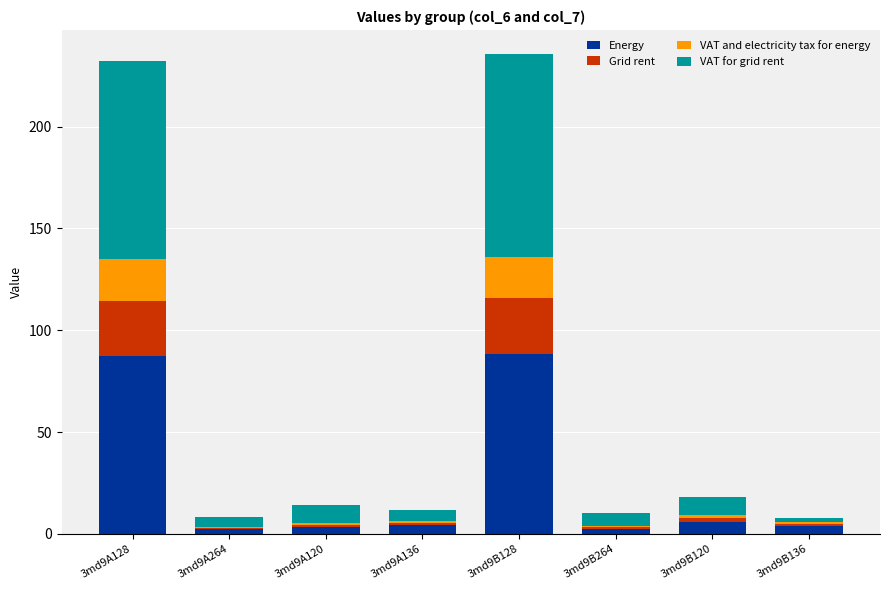

True or false: Energy has a value of 22.4 at 3md9B128.

False